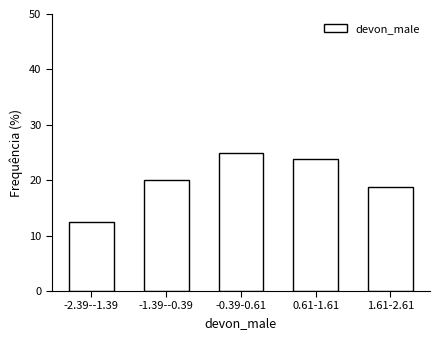

Reading left to right, transcribe all the data shown in this chart.

-2.39--1.39=12.5	-1.39--0.39=20.0	-0.39-0.61=25.0	0.61-1.61=23.8	1.61-2.61=18.8